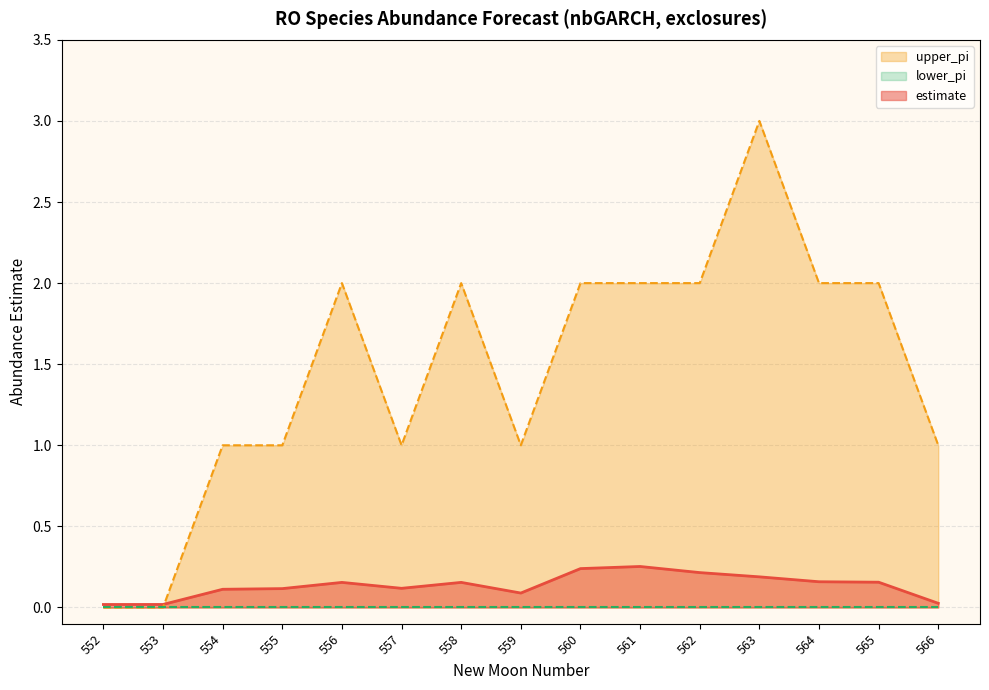

What is the difference between the highest and lowest values at 557?

1.0